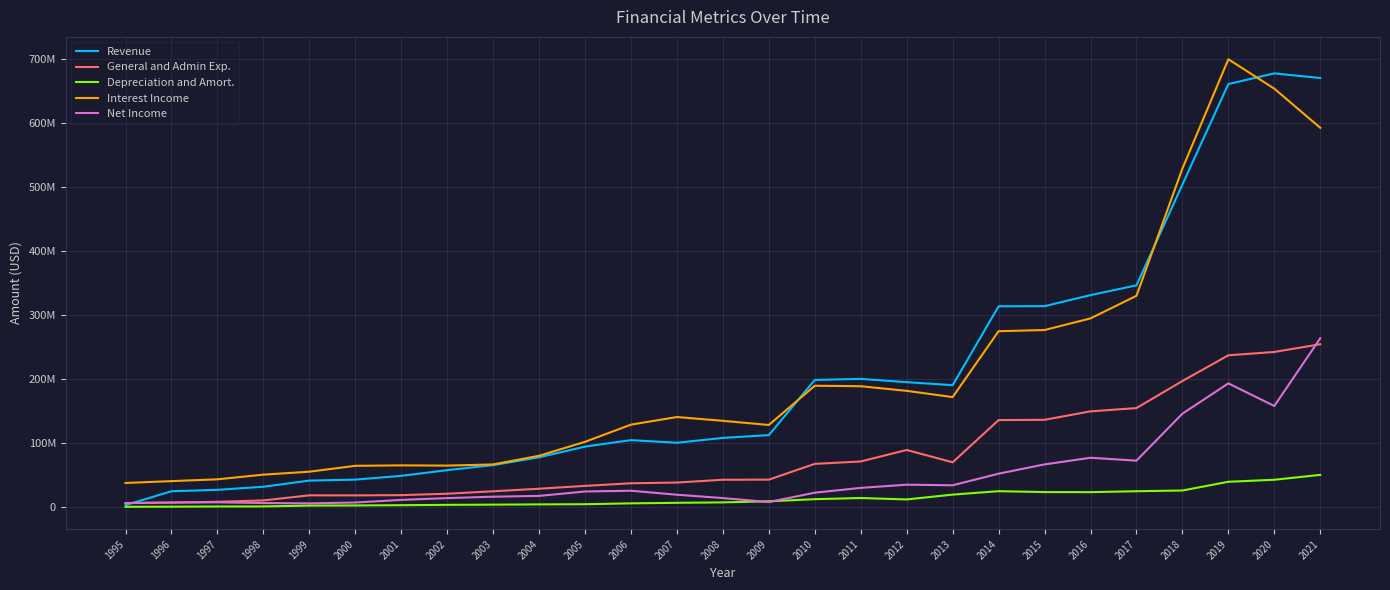

Is it true that Interest Income equals 53009349 at 1995?

False